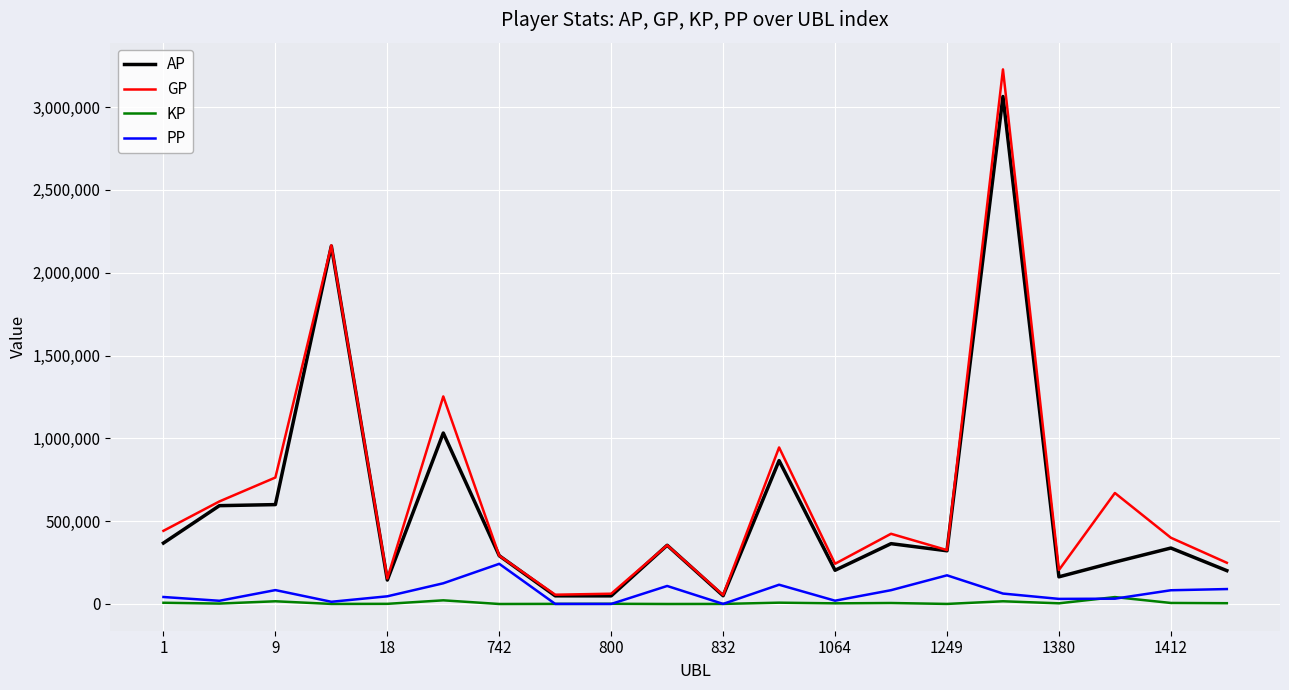

List the series in order of their peak value, highest first.

GP, AP, PP, KP